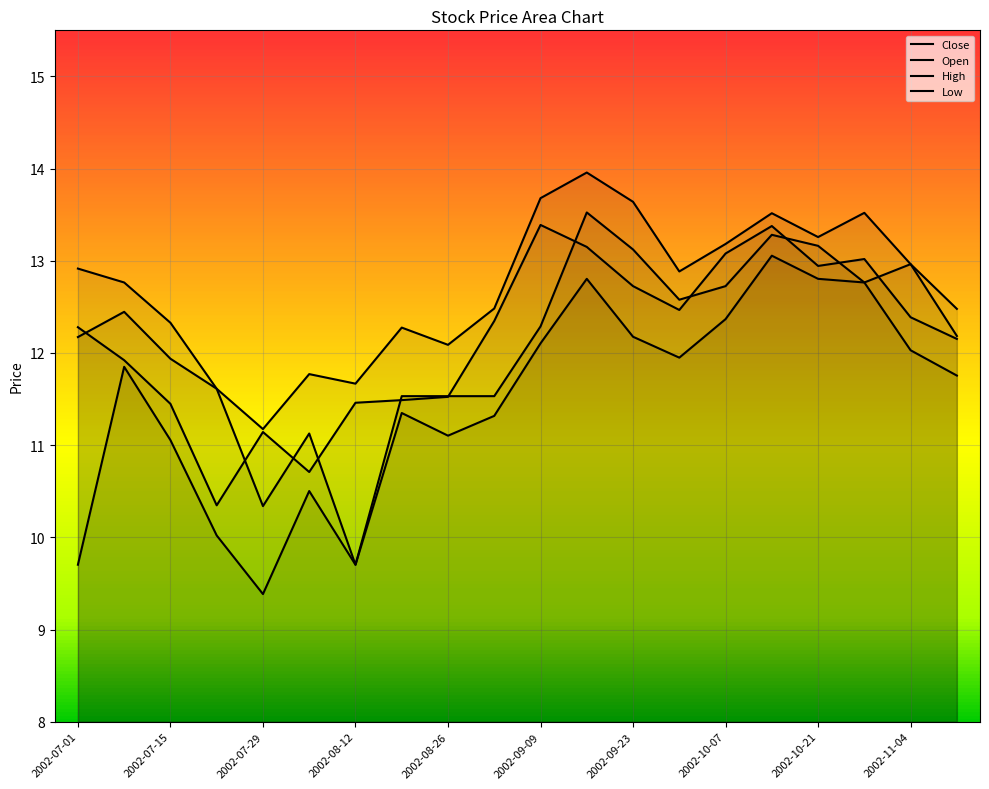

What is the difference between the maximum and minimum values in the Close series?

3.0